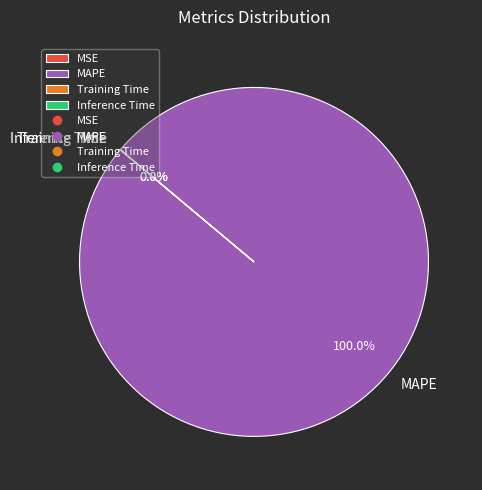

How many segments does this pie chart have?

4